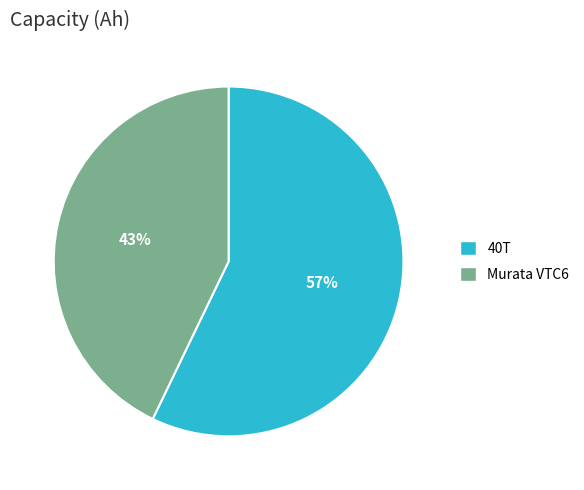

Rank the categories by value from lowest to highest.

Murata VTC6, 40T